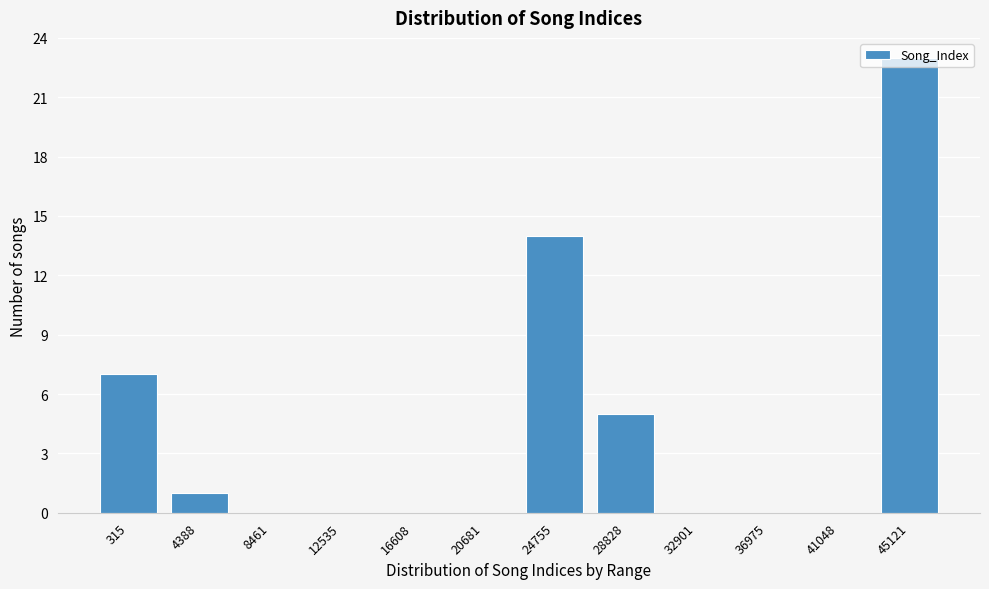

The value at 28828 is 5. True or false?

True